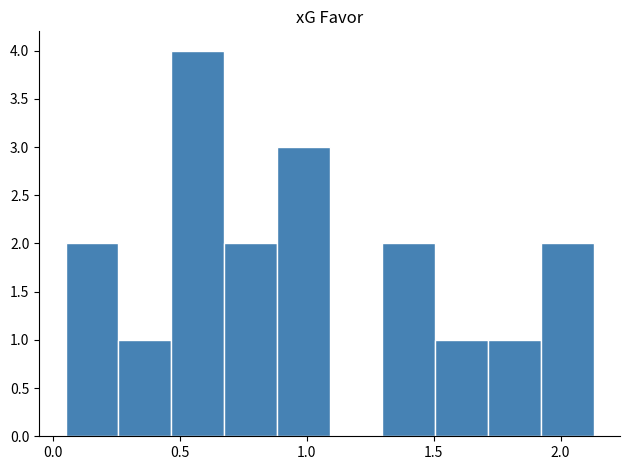

How tall is the bar that spans 0.45 to 0.65 on the x-axis? Neither the bar edges nor the heights are printed on the chart, so give them approximately, as read against the axes.

4